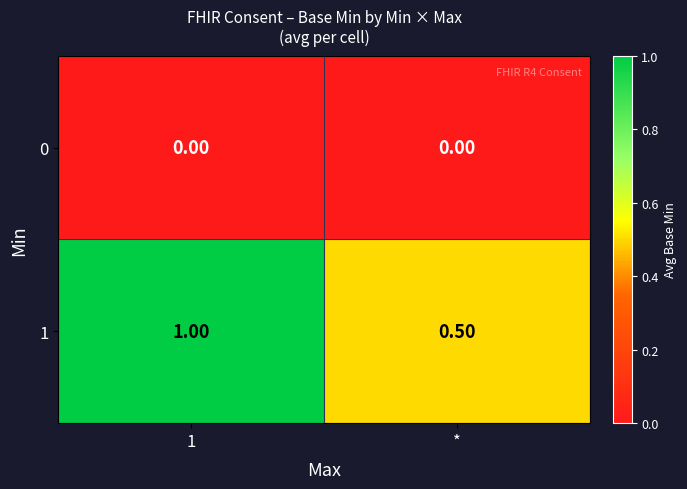

Is the value of 0 at 1 greater than the value of 1 at 1?

No